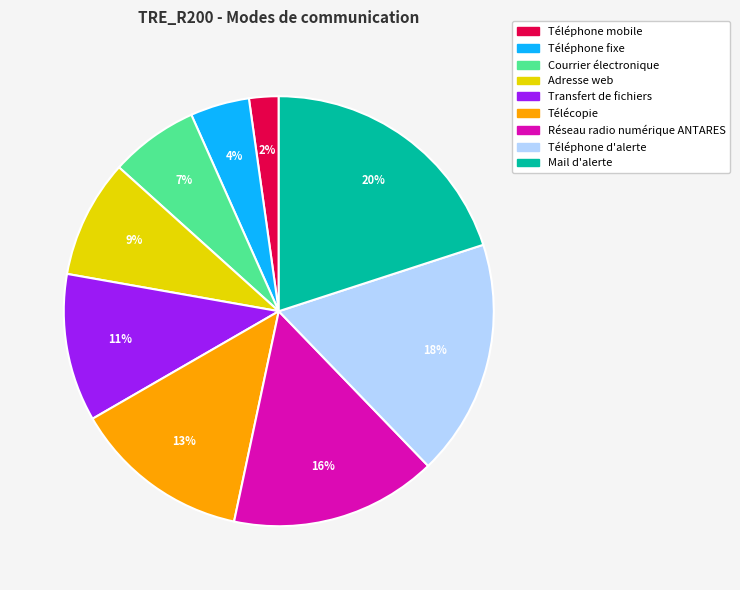

Does Transfert de fichiers account for over 50% of the chart?

No